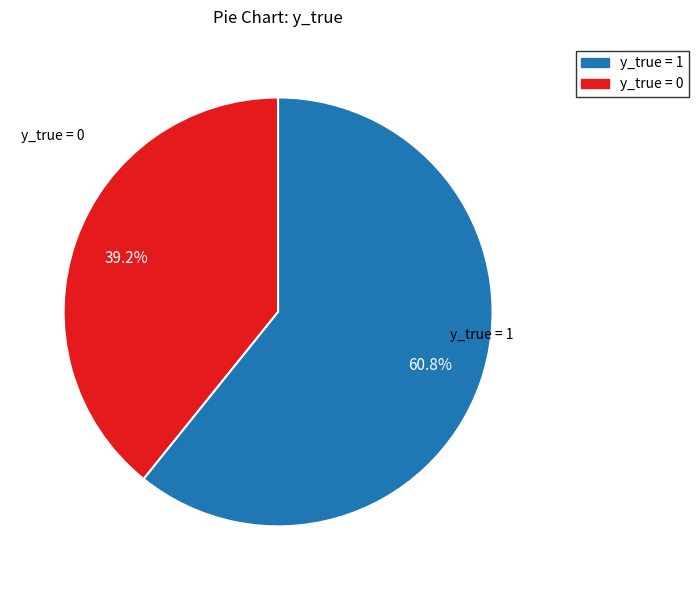

Is there any slice that represents more than half of the pie?

Yes